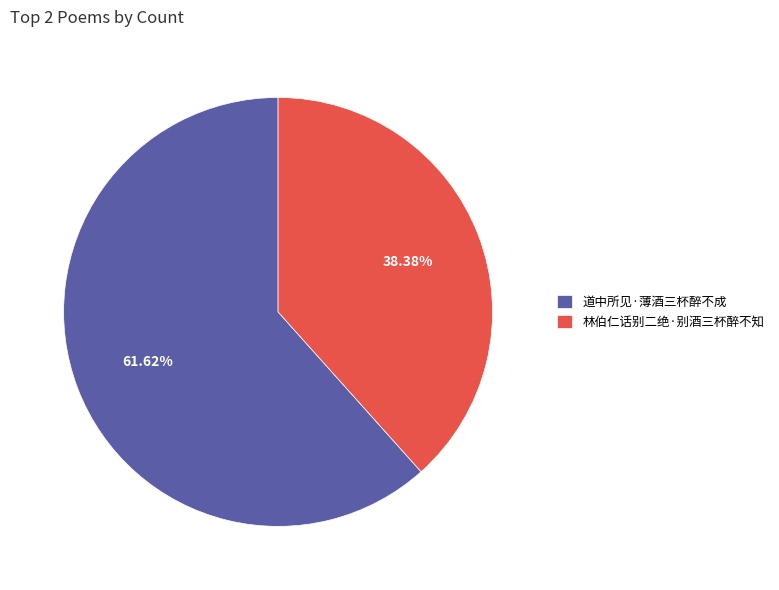

The 道中所见·薄酒三杯醉不成 slice represents 62% of the pie. True or false?

True